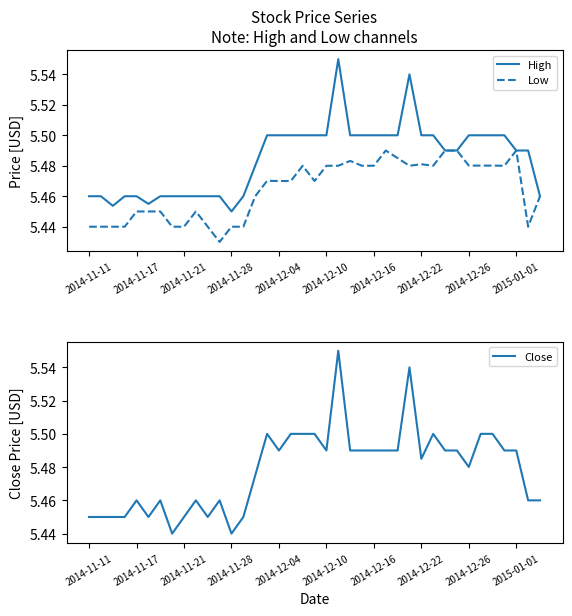

True or false: High and Low cross at least once.

False